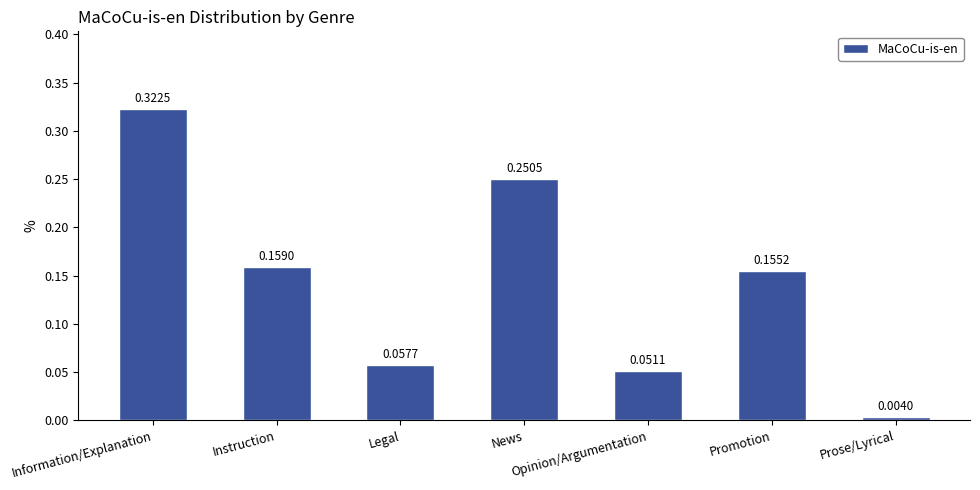

Which label corresponds to the smallest value in the chart?

Prose/Lyrical